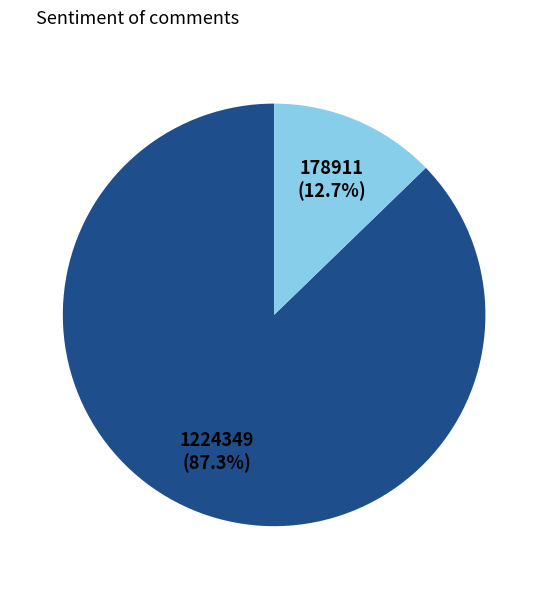

Is there any slice that represents more than half of the pie?

Yes